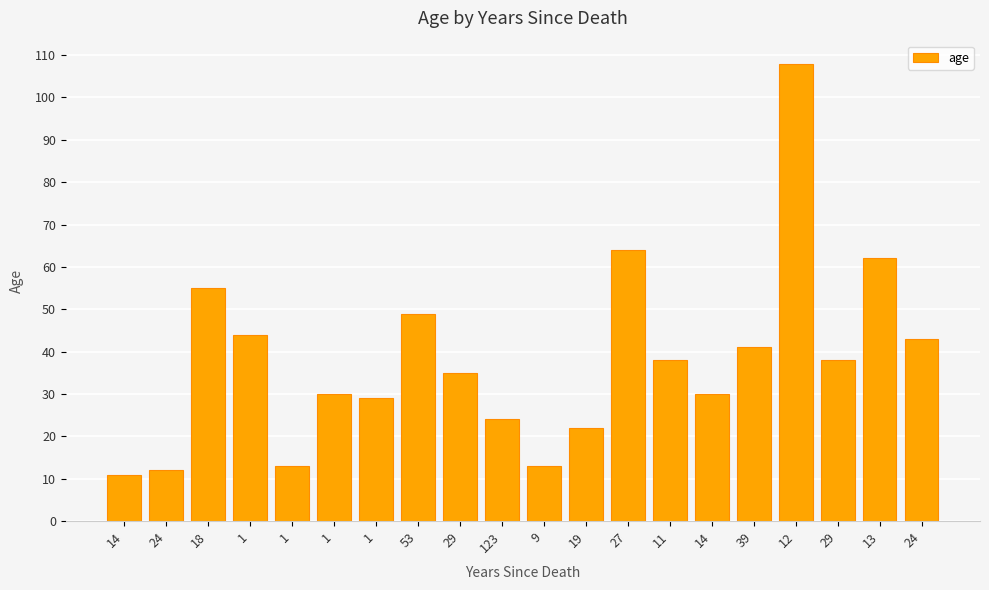

Are the bars horizontal?

No